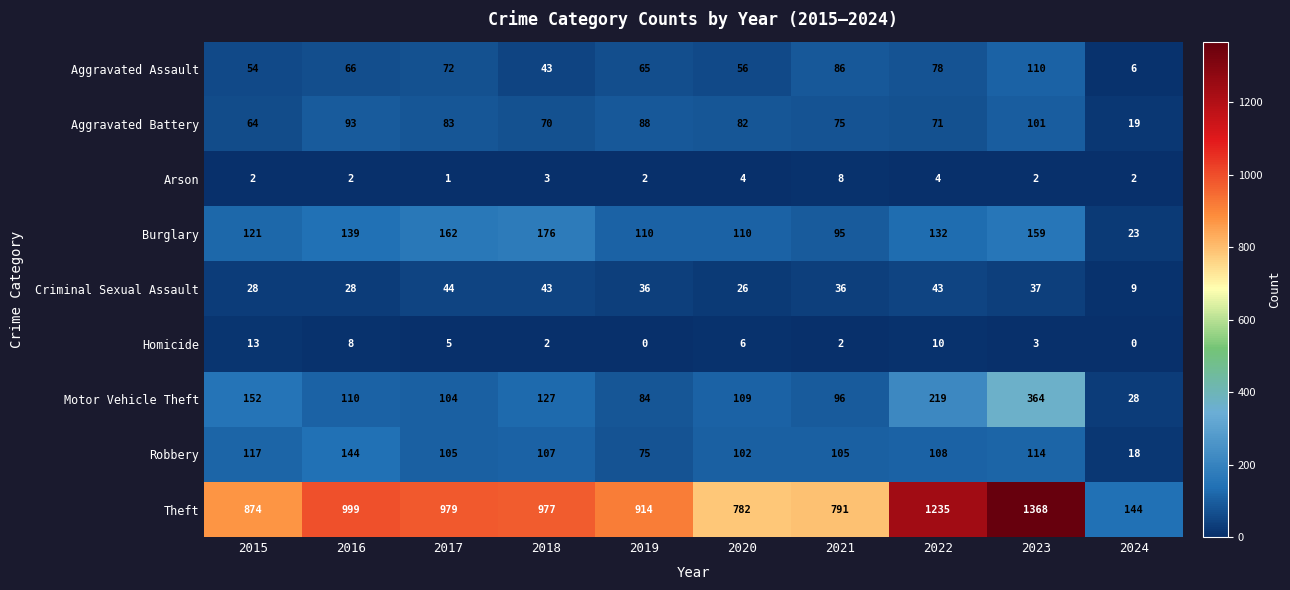

Is the value of Robbery at 2024 greater than the value of Aggravated Battery at 2015?

No